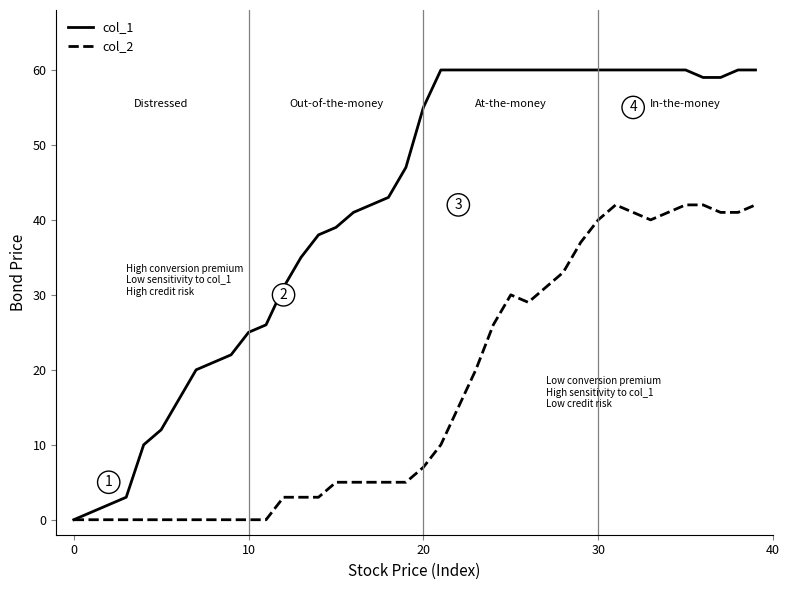

Which series has the largest range (max minus min)?

col_1